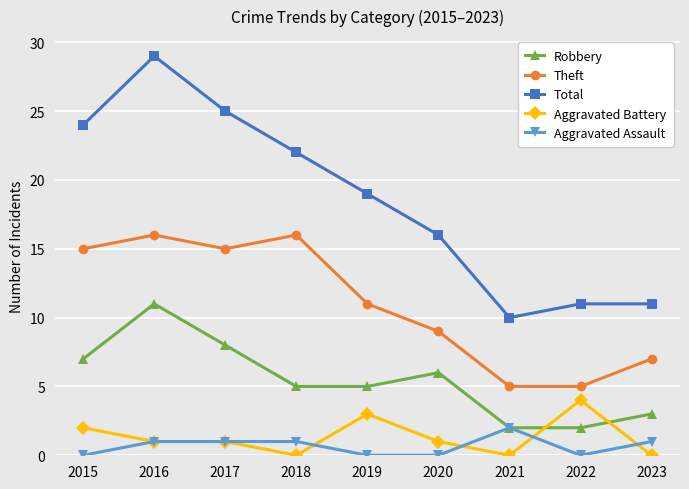

How many categories are shown in the chart?

9